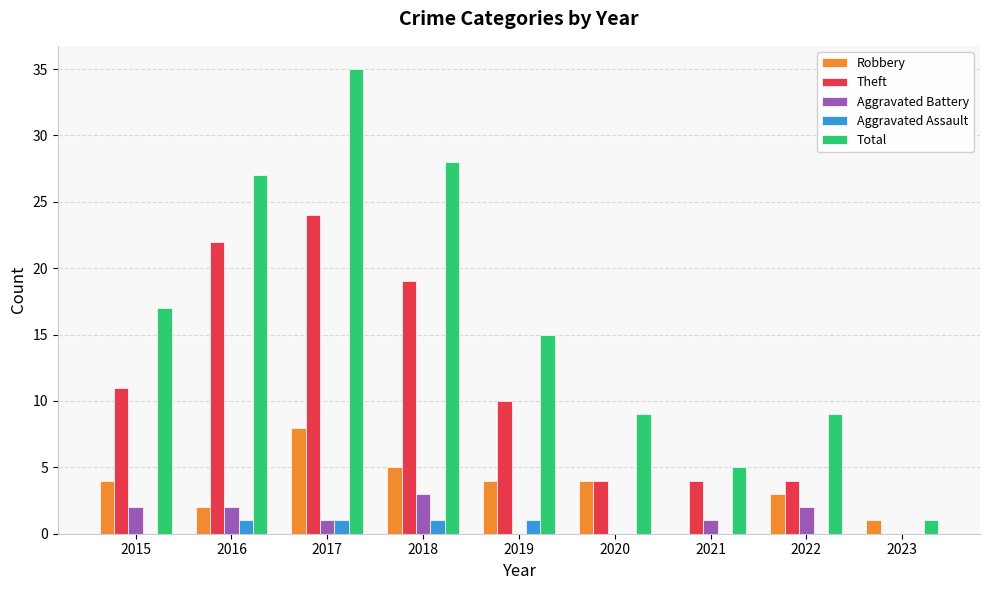

The value of Theft at 2022 is 1. True or false?

False